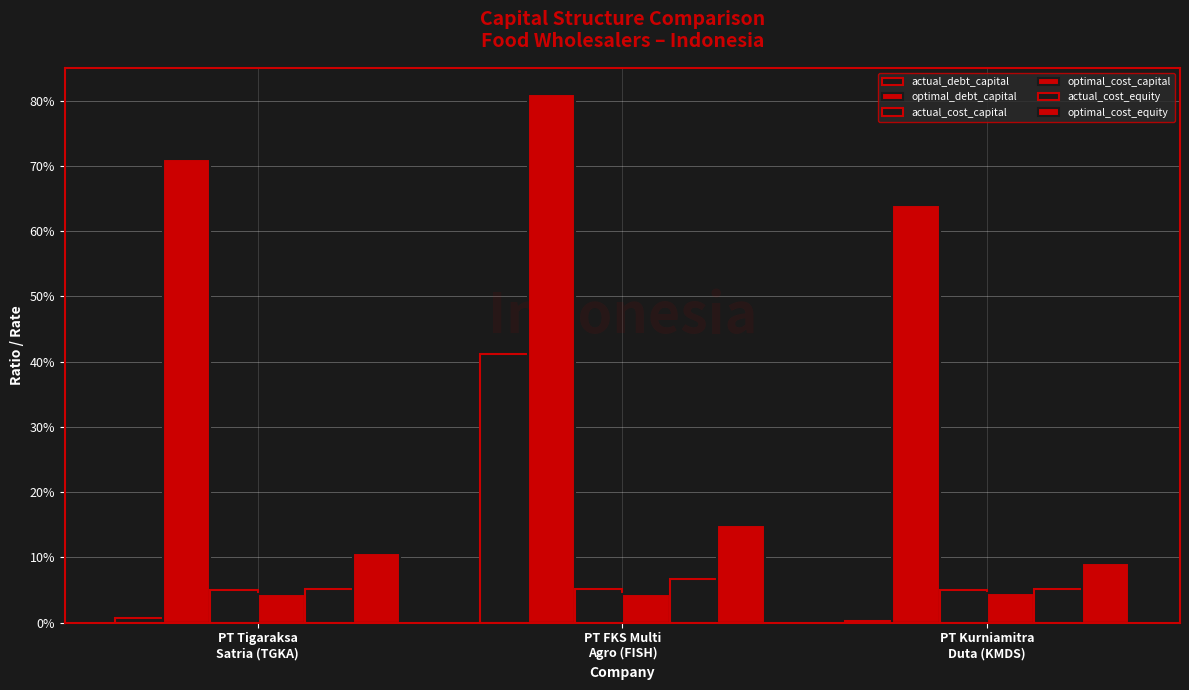

Is it true that optimal_cost_equity equals 0.1 at PT FKS Multi
Agro (FISH)?

False